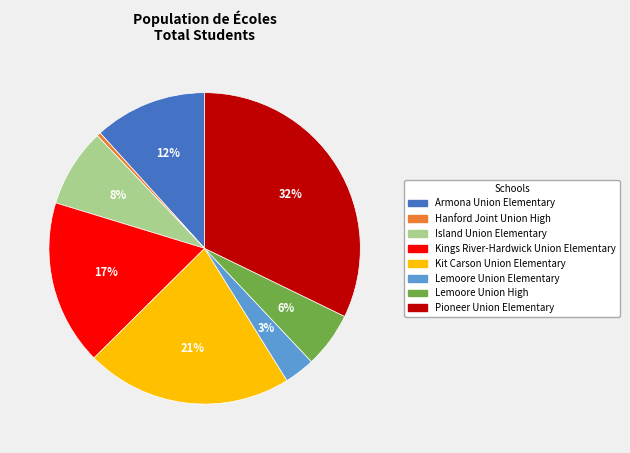

True or false: Lemoore Union Elementary accounts for 3% of the total.

True